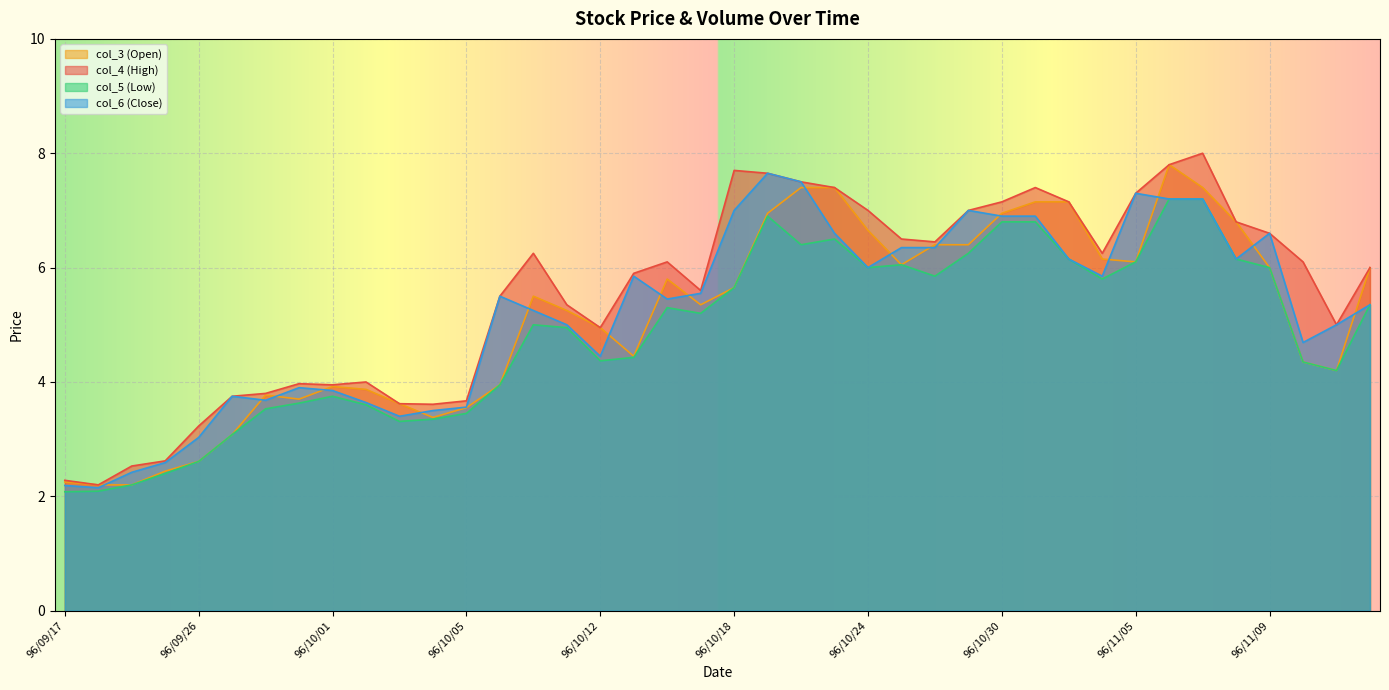

At 96/10/12, list the series in order from largest to smallest.

col_4 (High), col_3 (Open), col_6 (Close), col_5 (Low)